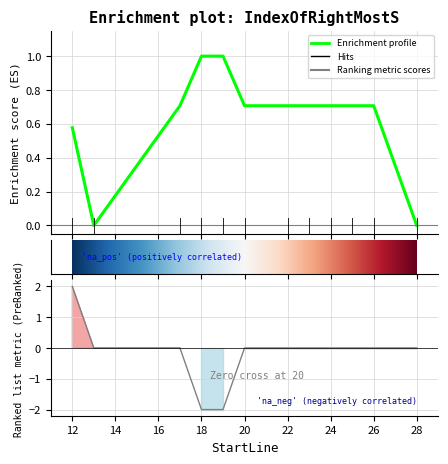

Does the chart display data point markers on the line(s)?

No